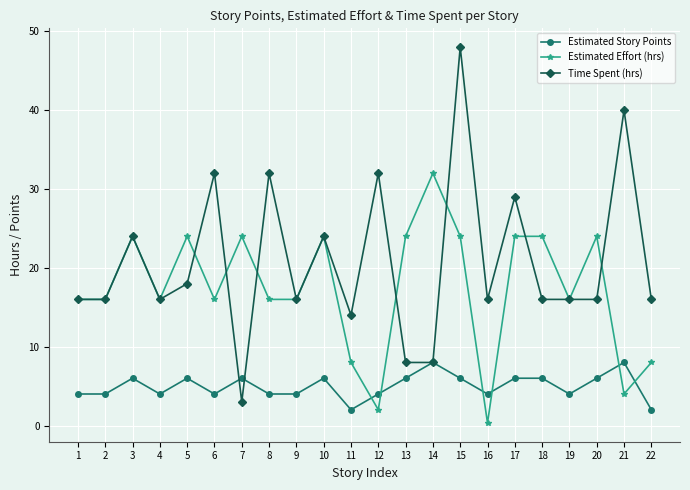

How many intersections are there between Estimated Story Points and Estimated Effort (hrs)?

6